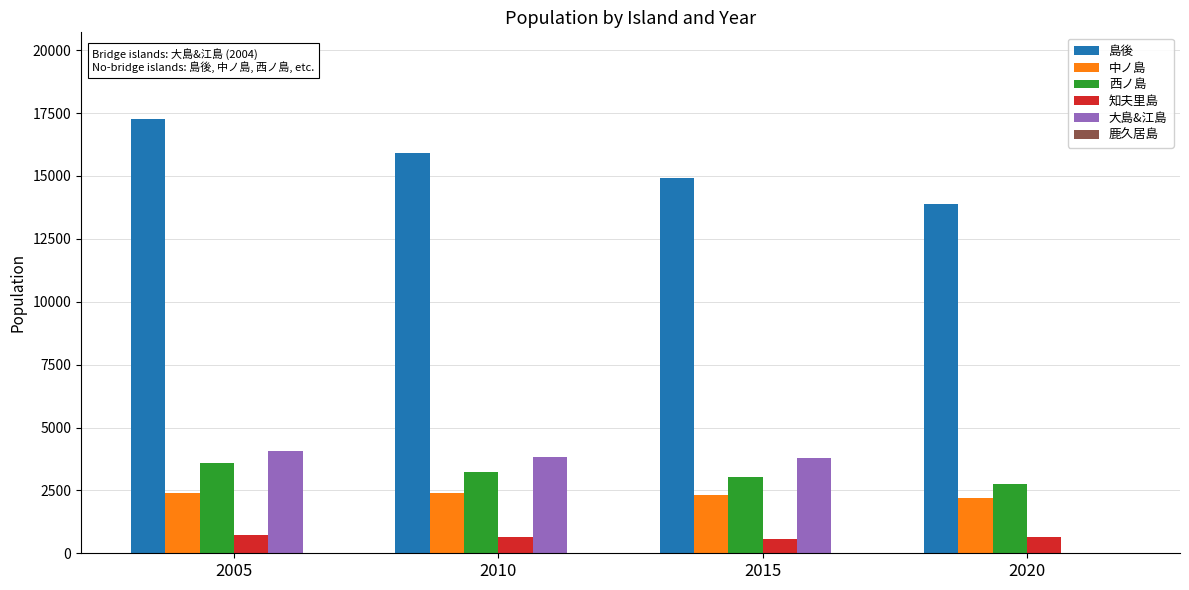

At which label is 島後 closest to 15570?

2010